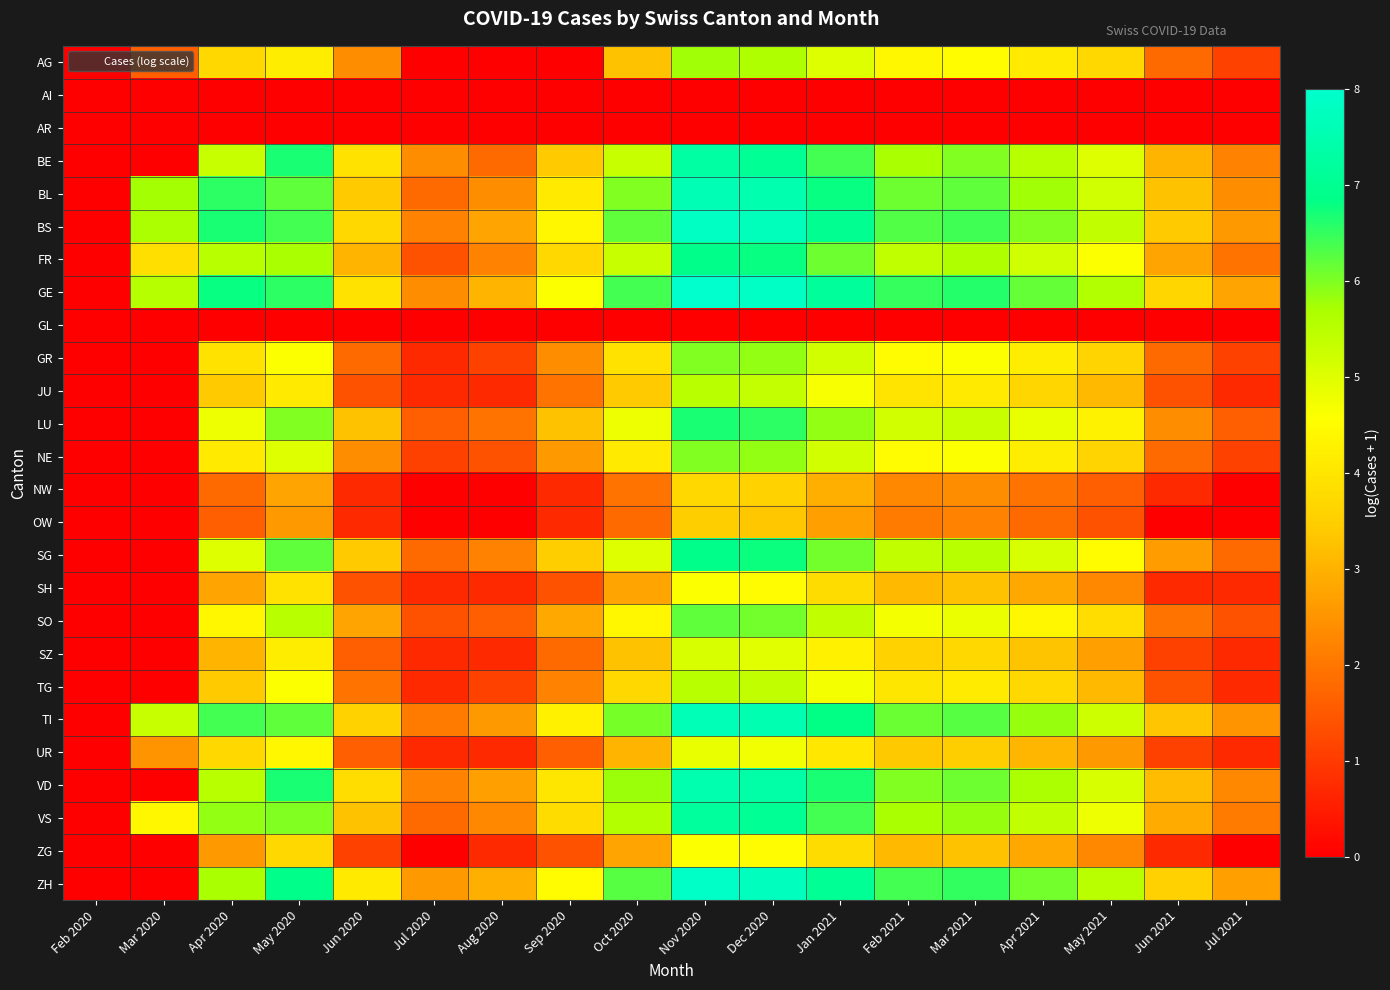

At which category does the chart reach its peak across all series?

Nov 2020